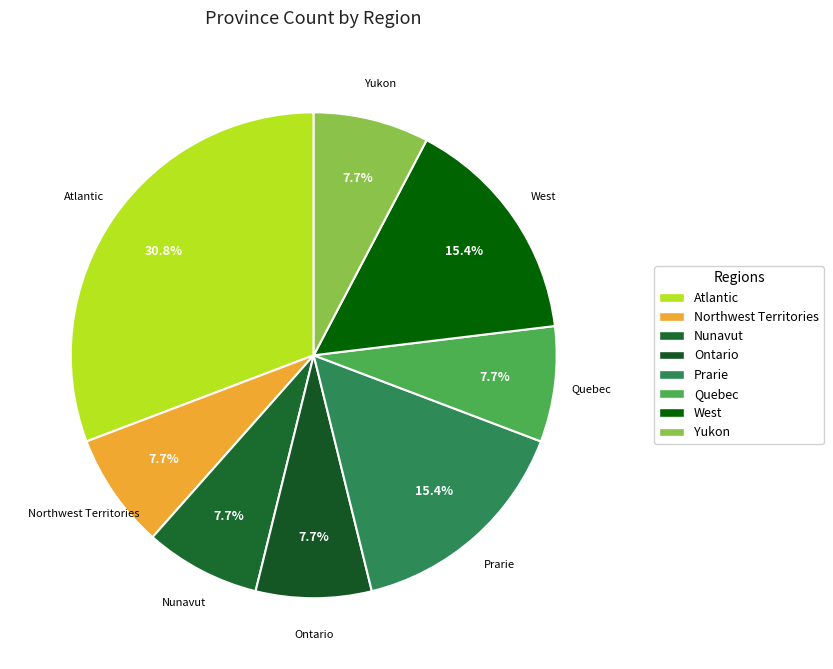

The Yukon slice represents 8% of the pie. True or false?

True